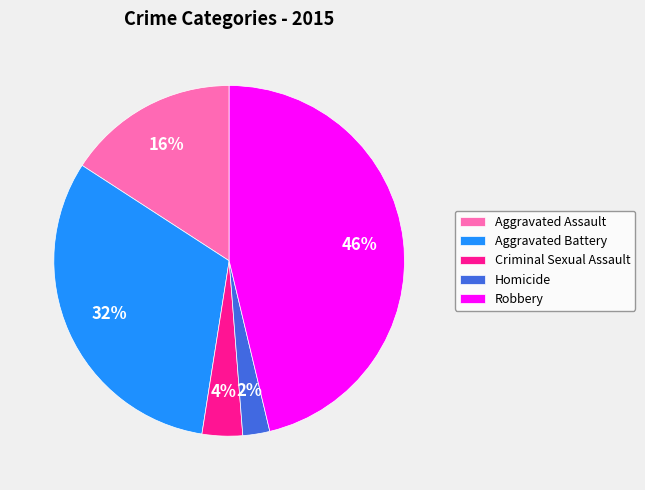

Which has a higher value, Robbery or Criminal Sexual Assault?

Robbery